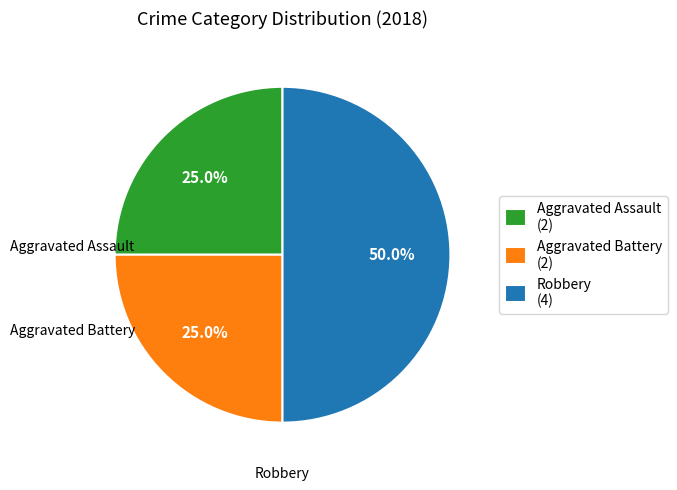

What is the largest slice in the pie chart?

Robbery